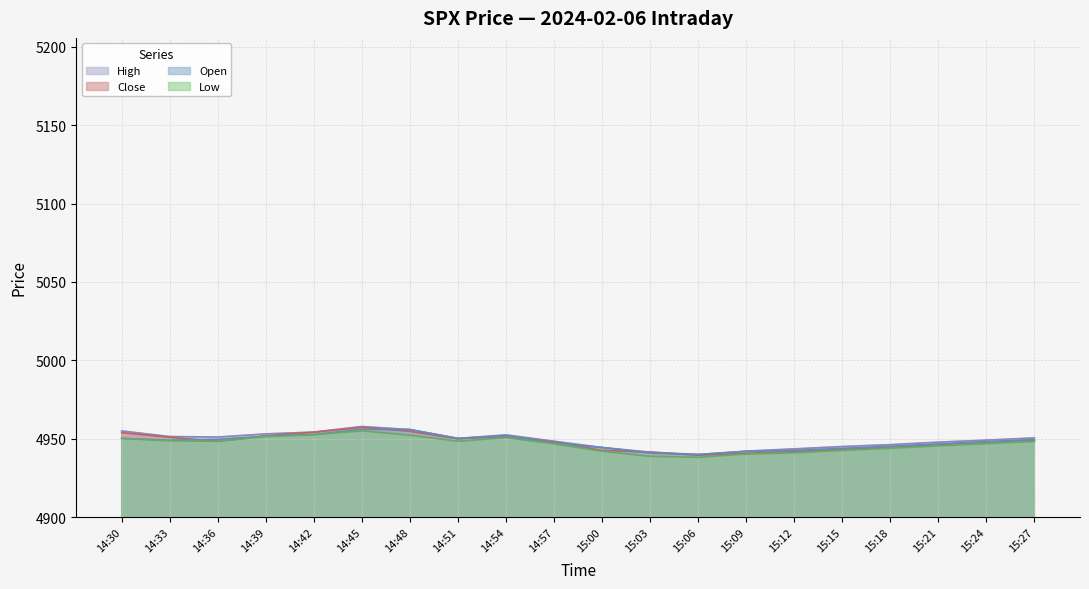

What is the value of the Close point at the 17th from the left?

4944.8